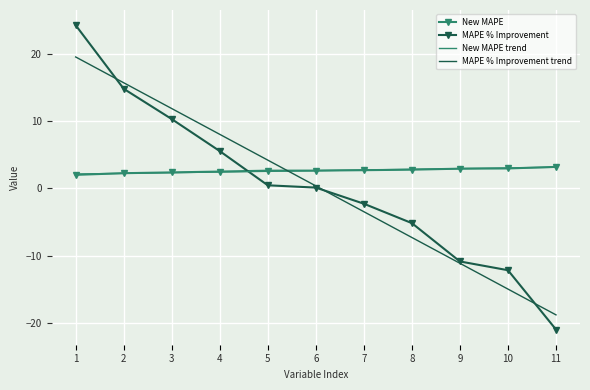

At which category does the chart reach its peak across all series?

1